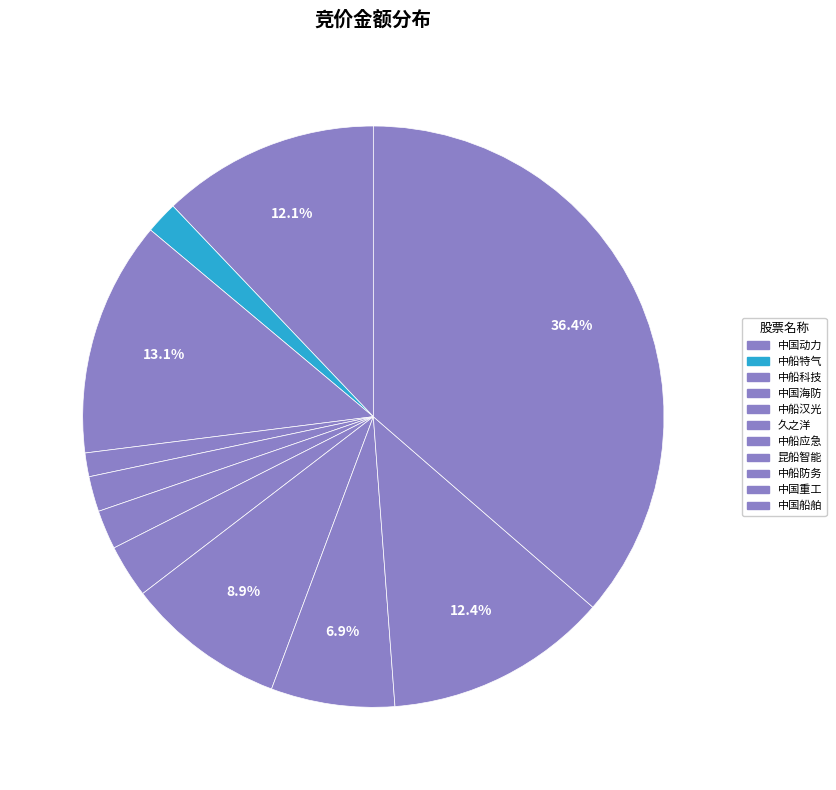

How many slices are in this pie chart?

11